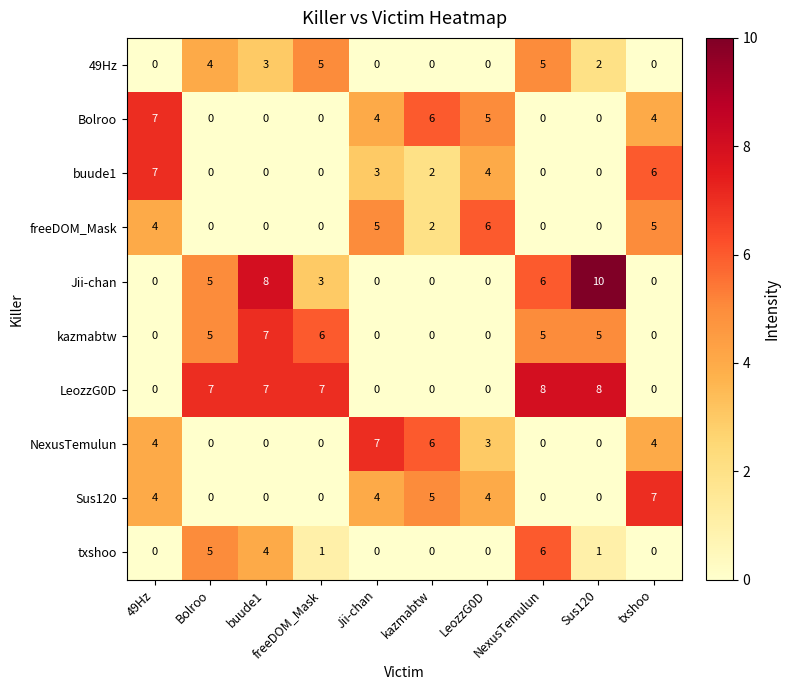

At which category does the chart reach its peak across all series?

Sus120